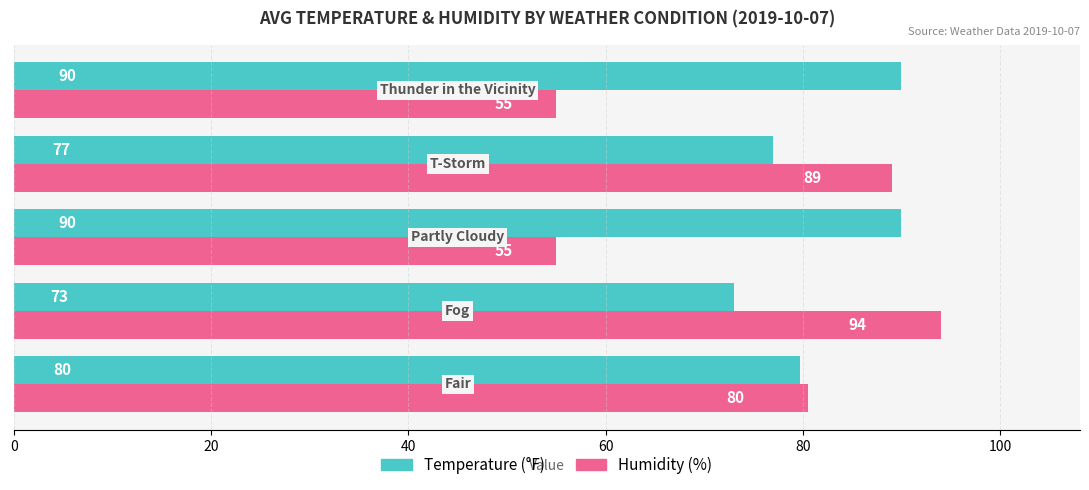

What is the maximum value shown in the chart?

94.0